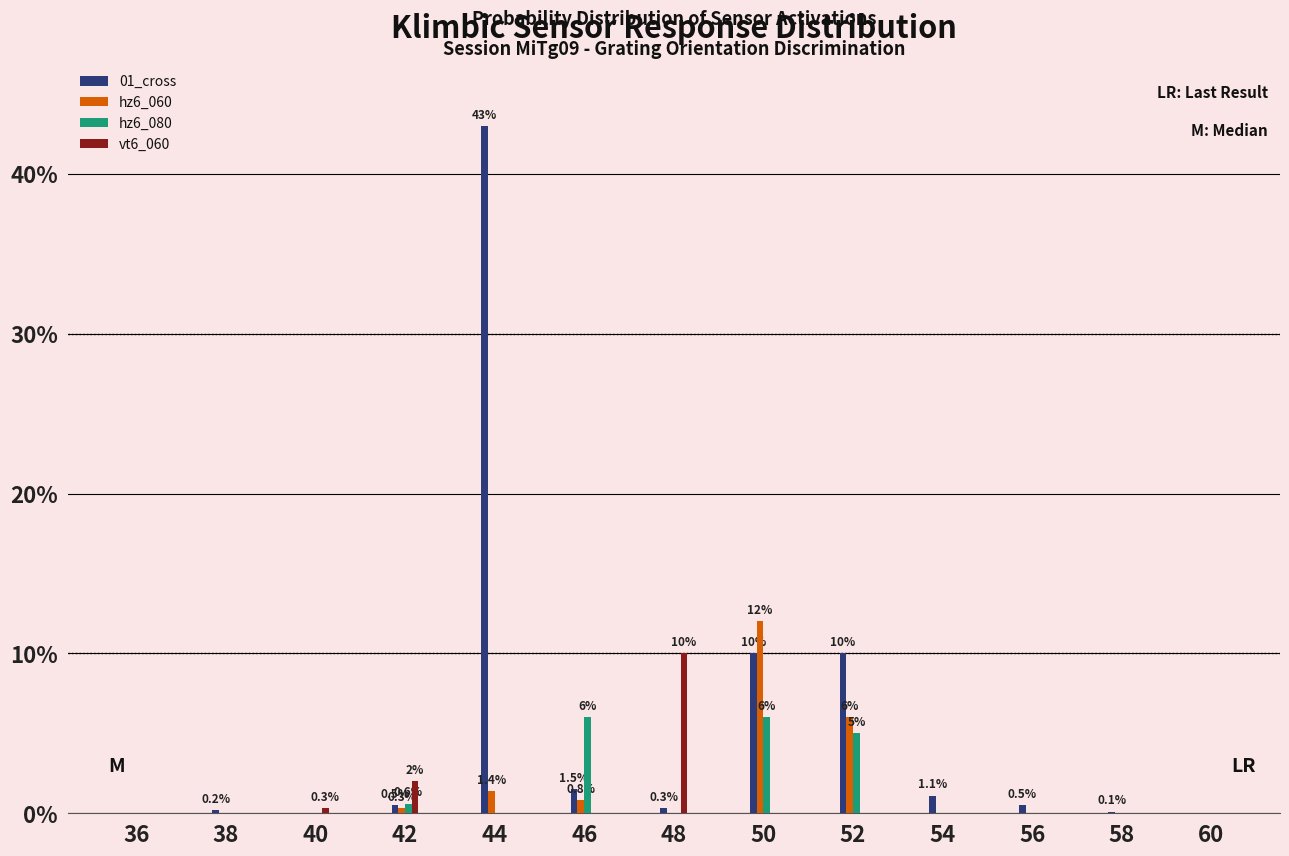

At which category does the chart reach its peak across all series?

44